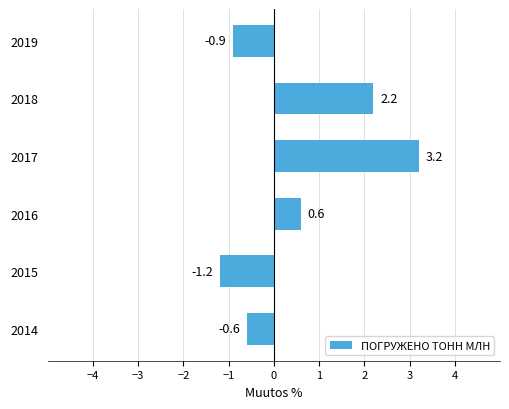

What is the difference between the maximum and second lowest values?

4.1